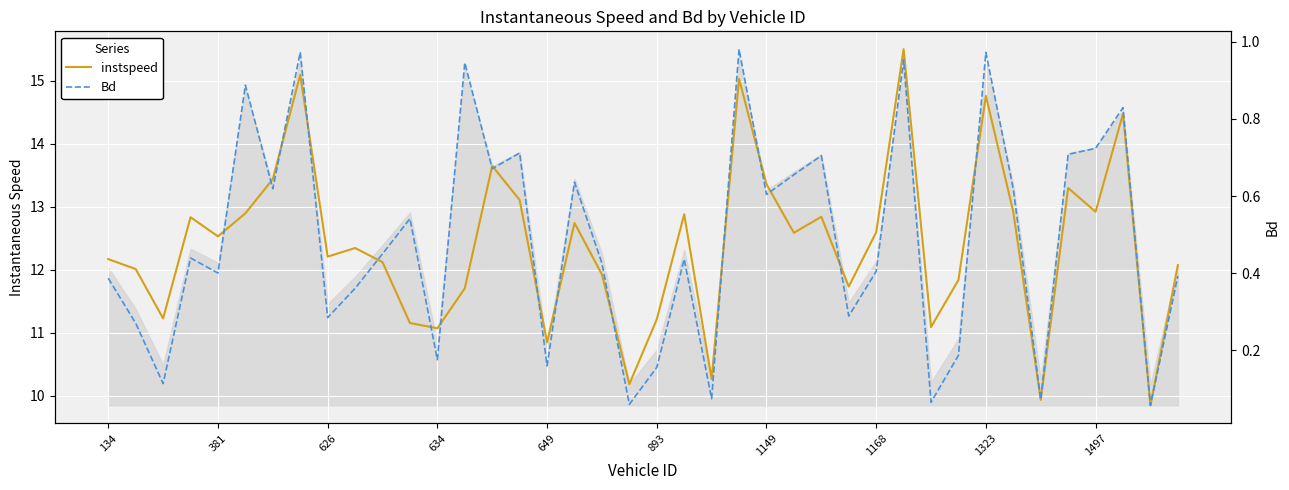

What are all the series names shown in the legend?

instspeed, Bd